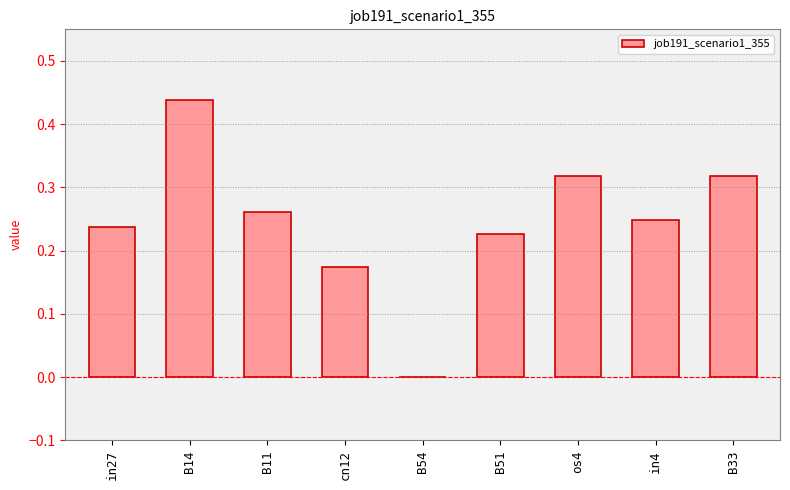

What is the sum of all values?

2.2